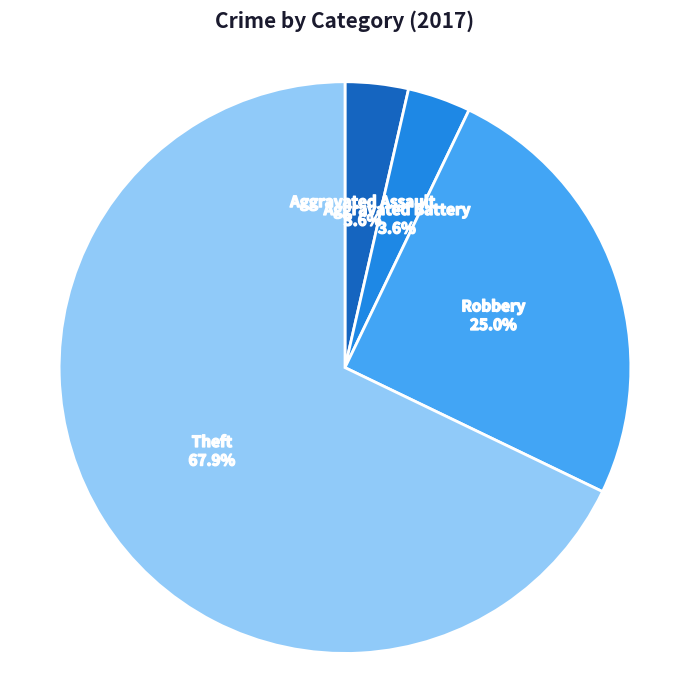

Combined, what portion of the pie is Theft and Aggravated Assault?

71.4%